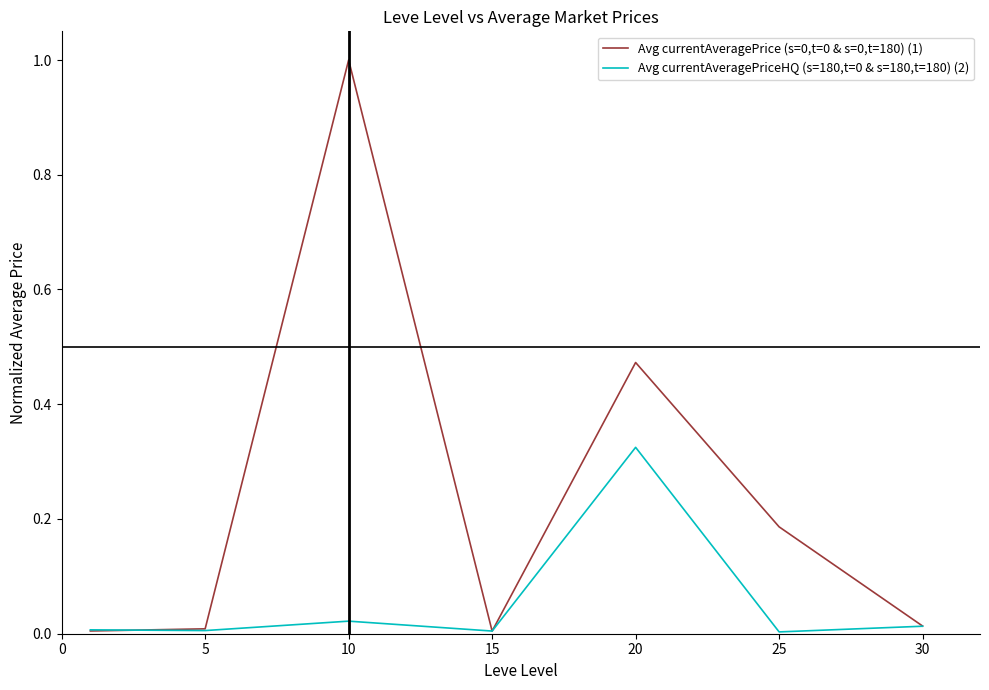

What is the maximum value shown in the chart?

1.0